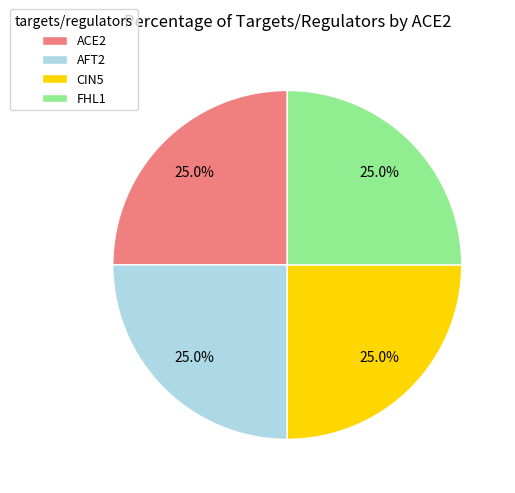

True or false: CIN5 accounts for 1% of the total.

False